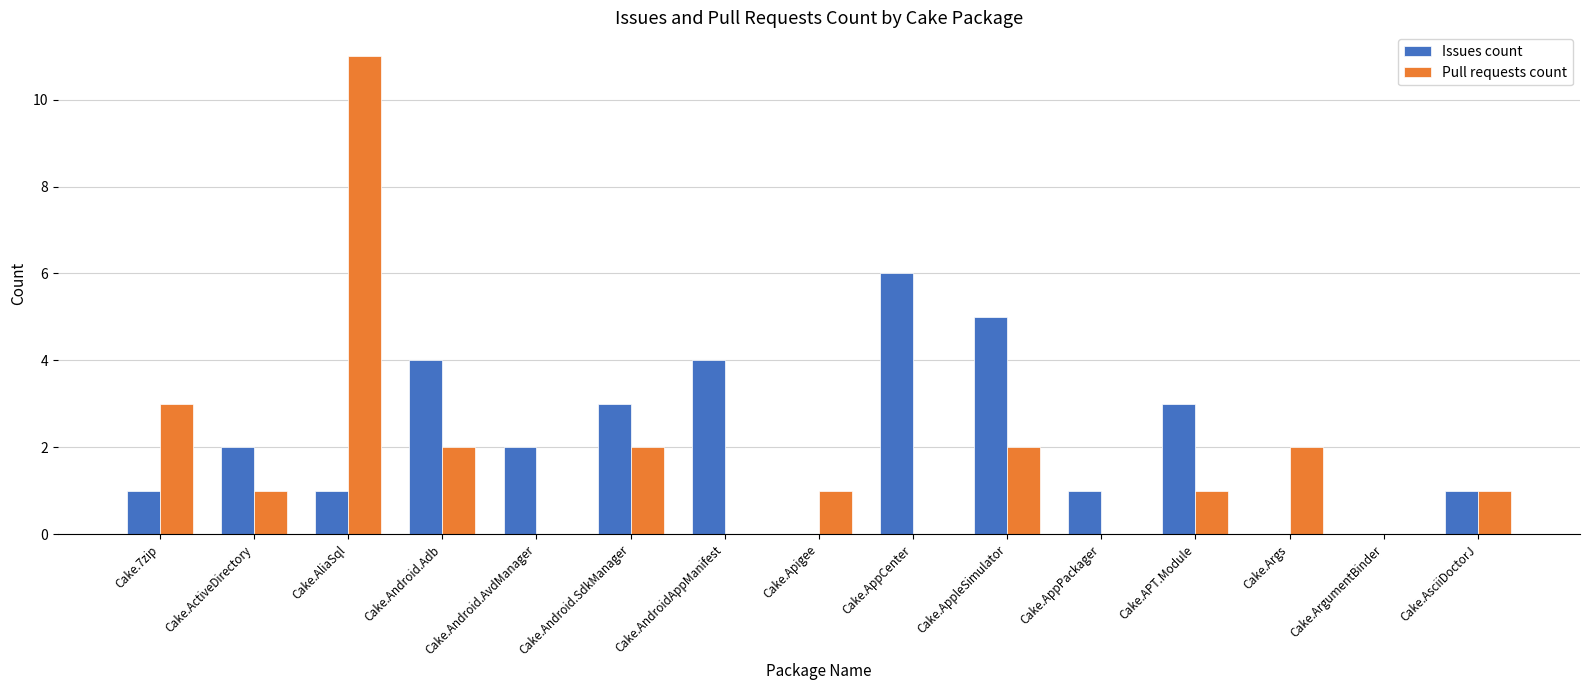

Reading left to right, extract all data points from this chart.

Issues count: 1	2	1	4	2	3	4	0	6	5	1	3	0	0	1
Pull requests count: 3	1	11	2	0	2	0	1	0	2	0	1	2	0	1